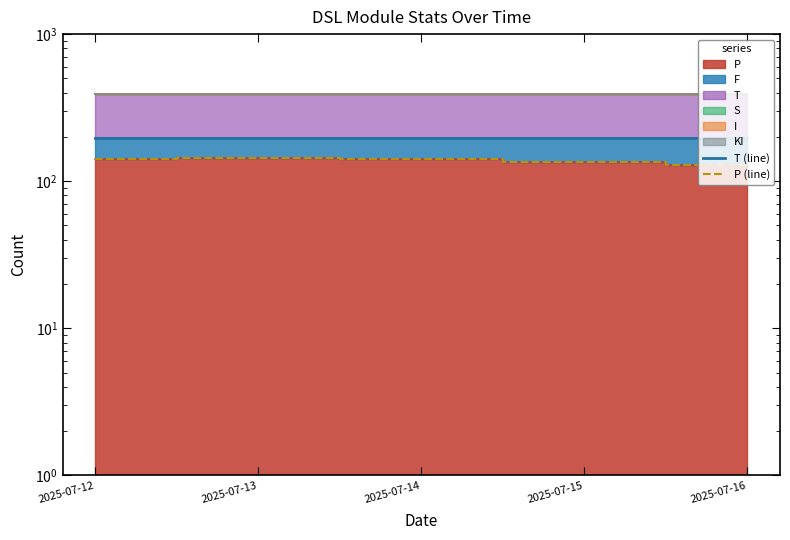

What is the greatest value displayed?

197